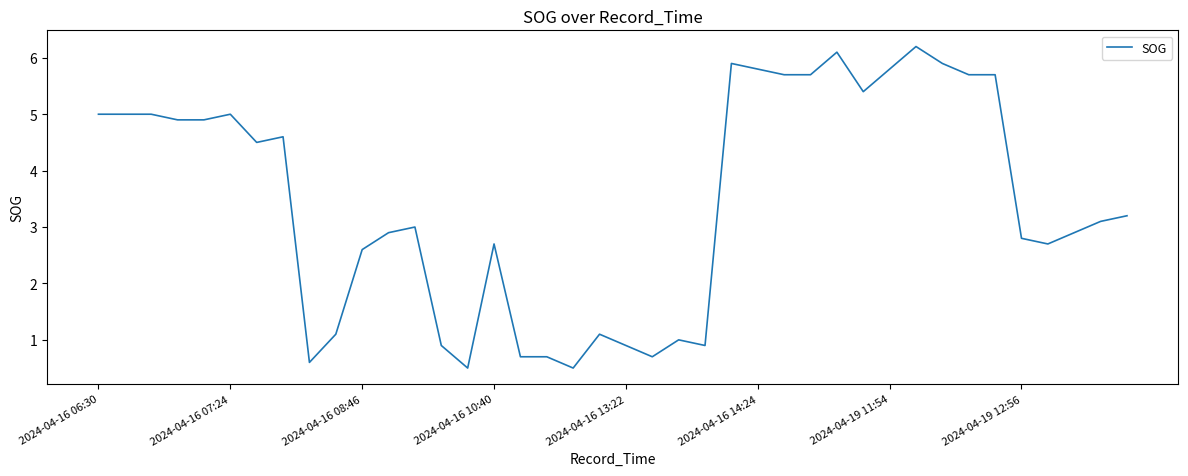

What is the difference between the maximum and minimum values?

5.7